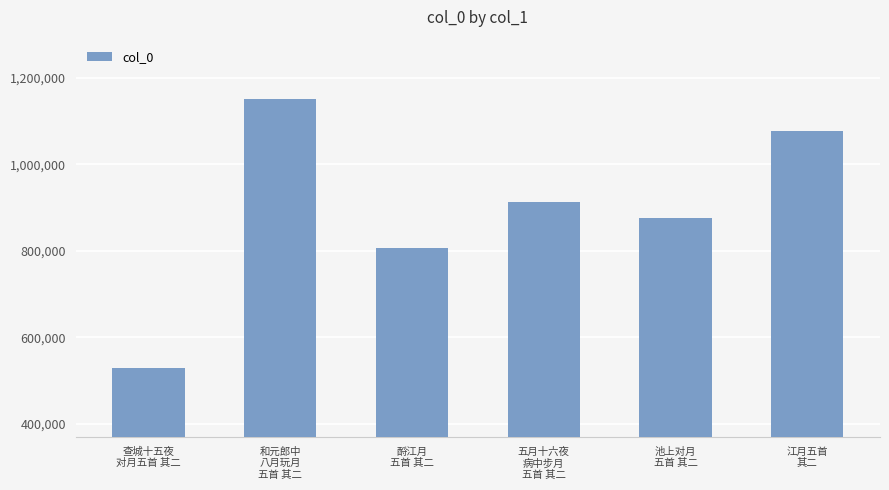

Is it true that the value at 五月十六夜
病中步月
五首 其二 is 1238711?

False